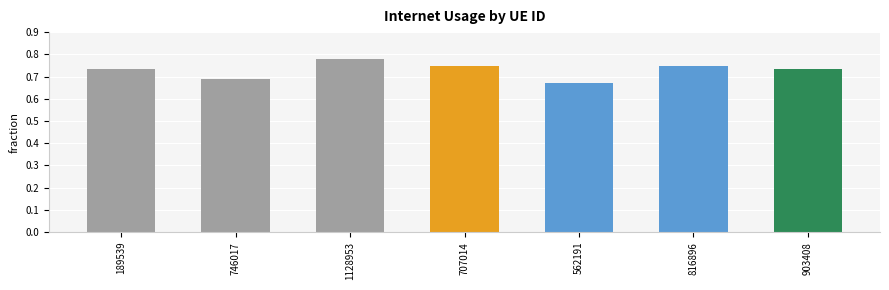

Where is the data nearest to the value 0?

562191